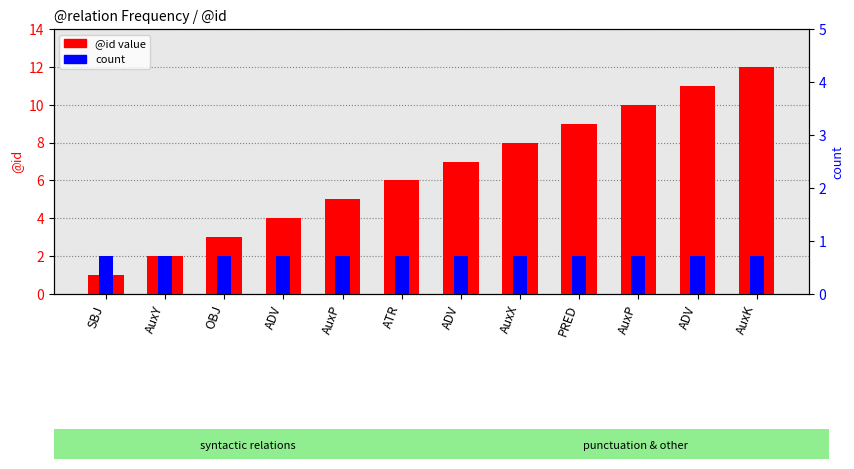

Which series has the largest range (max minus min)?

@id value